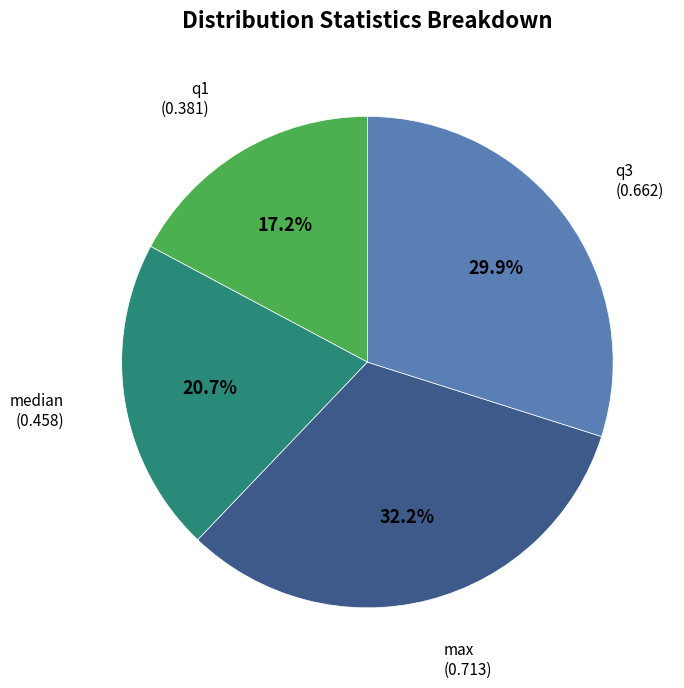

To the nearest percent, what is the average slice percentage?

25%